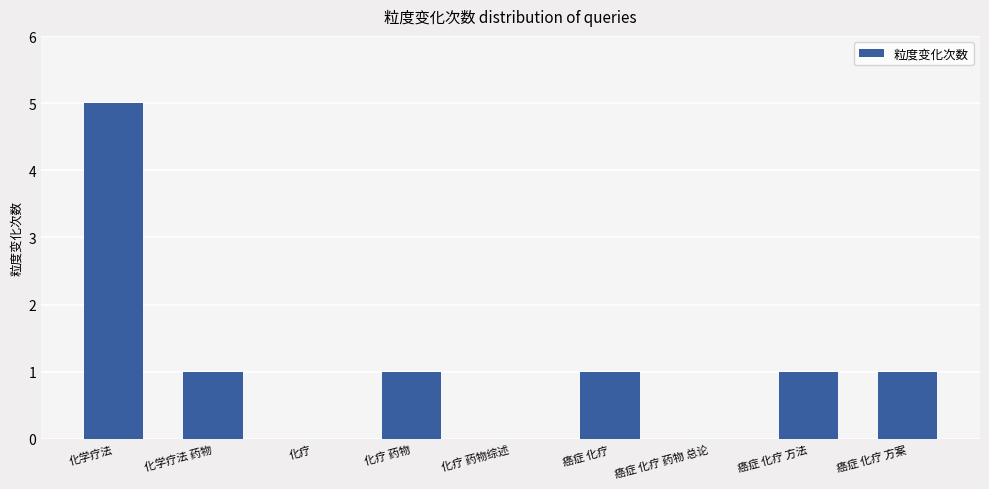

The chart shows a value of 1 at 化学疗法 药物. True or false?

True